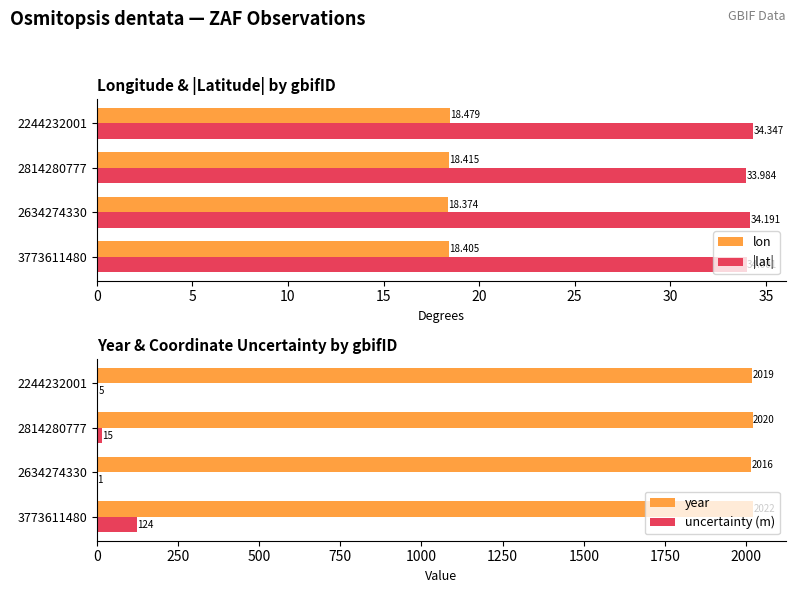

What is the average value of the lon series?

18.4